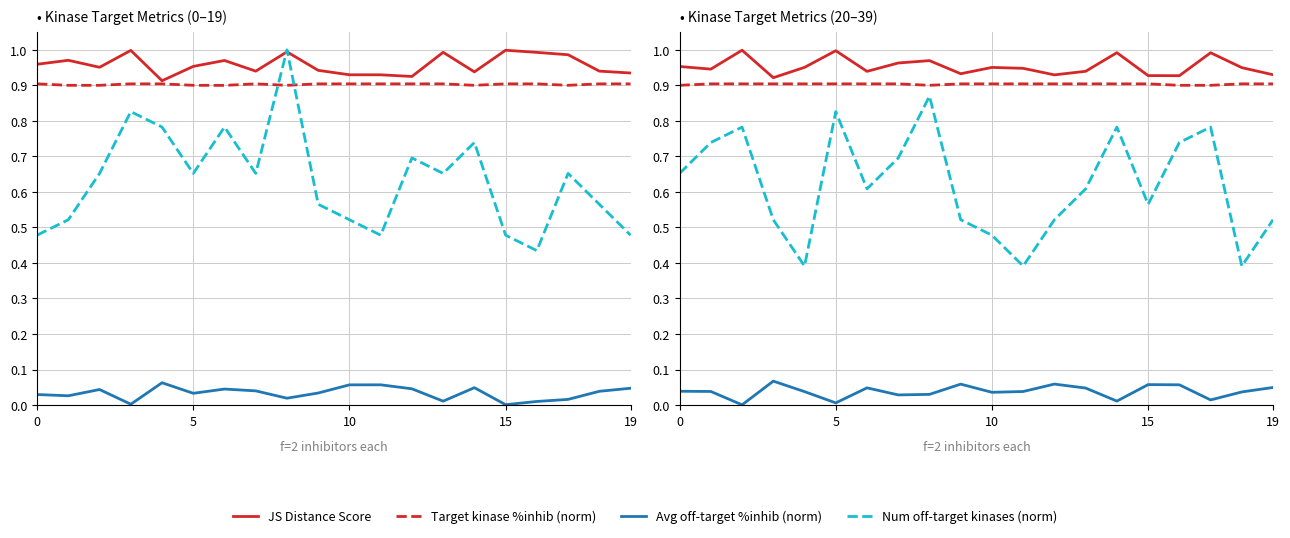

What are all the series names shown in the legend?

JS Distance Score, Target kinase %inhib (norm), Avg off-target %inhib (norm), Num off-target kinases (norm)